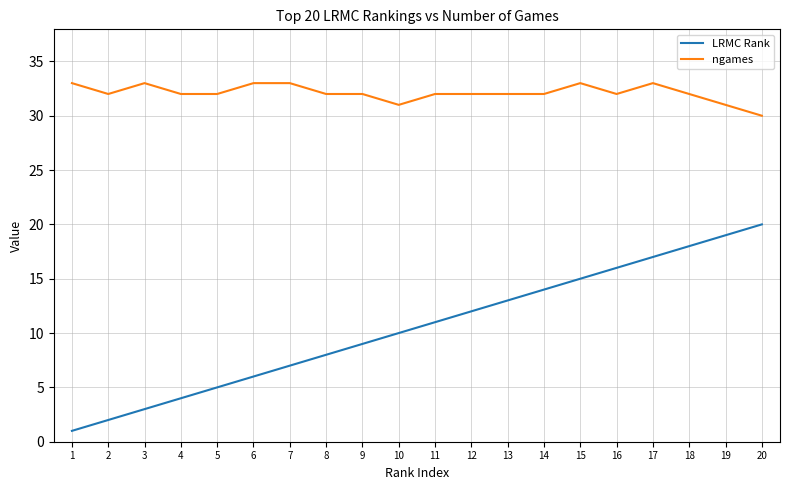

Is this an area chart (filled region under the line)?

No